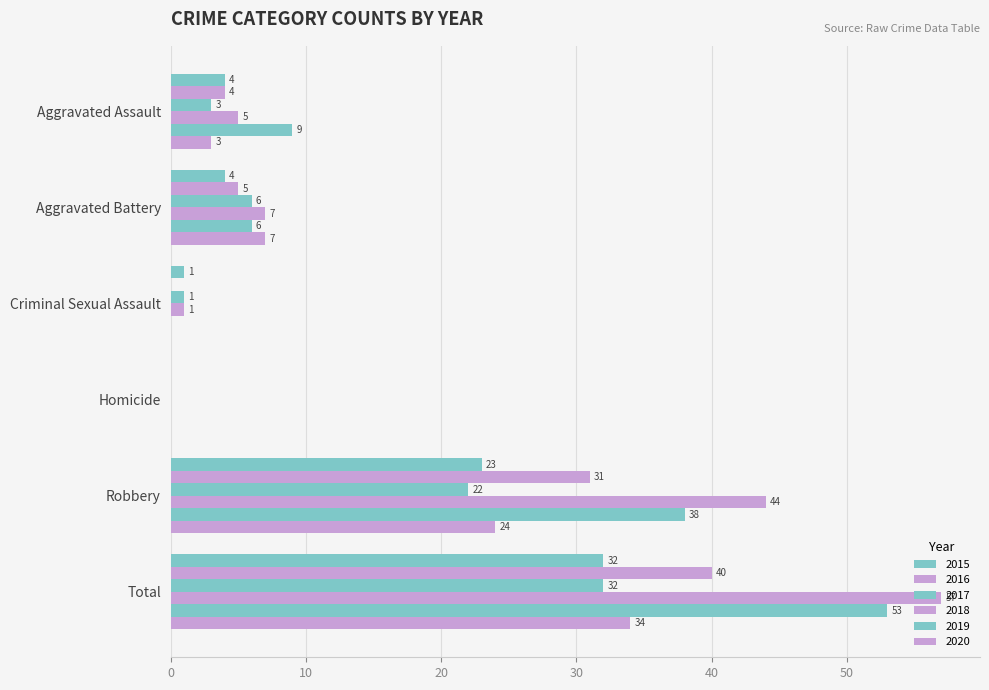

At Aggravated Battery, list the series in order from largest to smallest.

2018, 2020, 2017, 2019, 2016, 2015